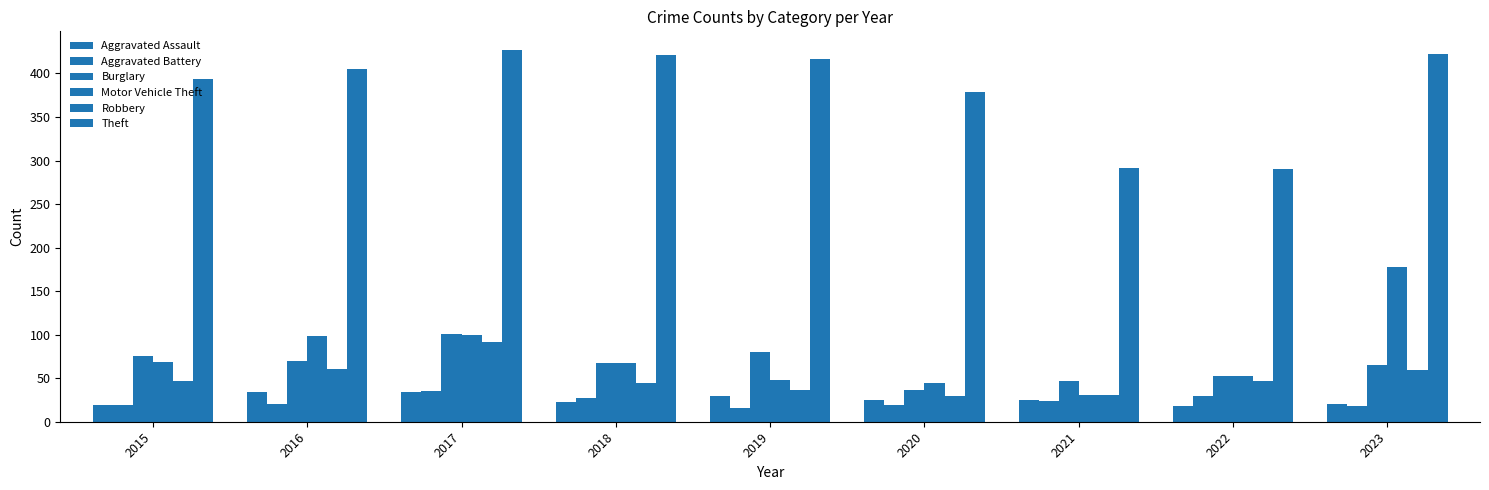

List the series in order of their peak value, lowest first.

Aggravated Assault, Aggravated Battery, Robbery, Burglary, Motor Vehicle Theft, Theft